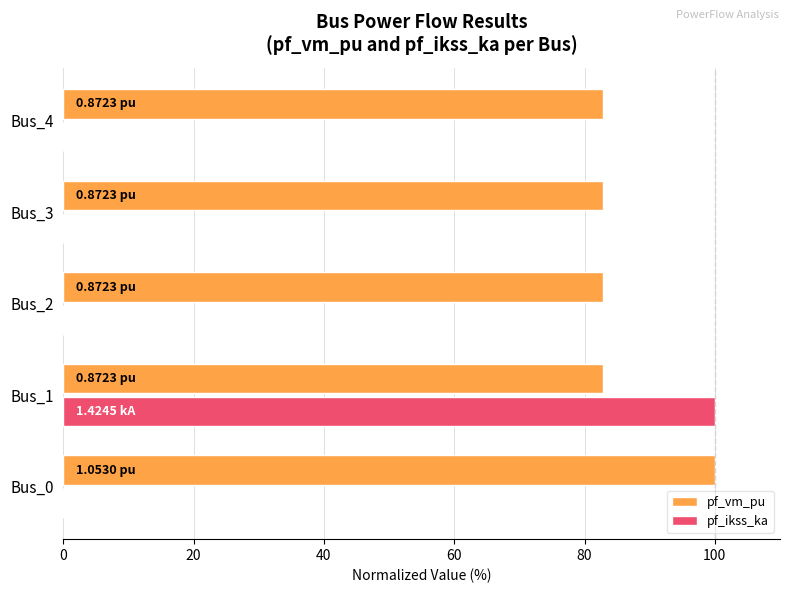

Between Bus_0 and Bus_1, which series saw the biggest shift?

pf_ikss_ka